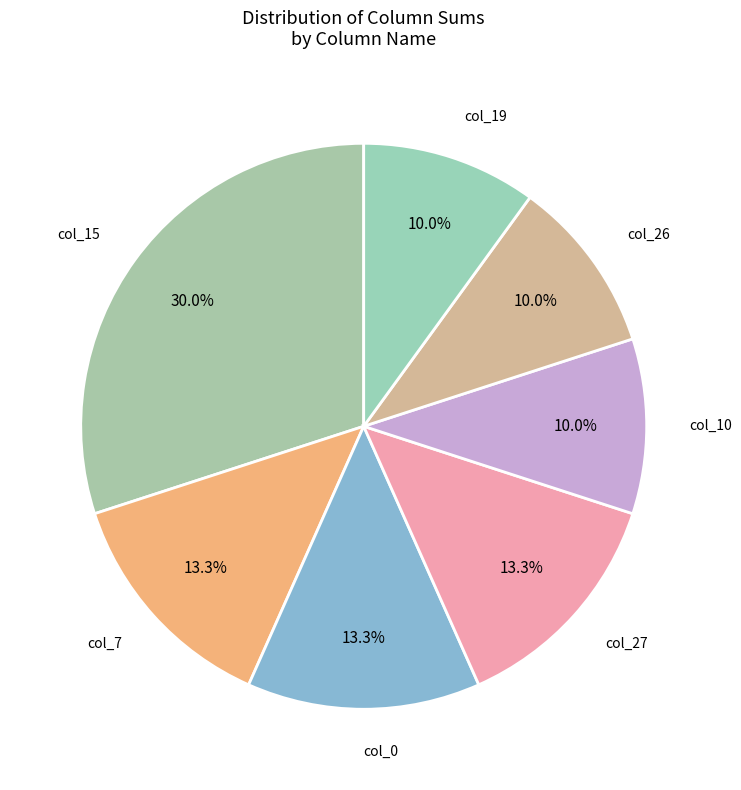

Which slice is the largest?

col_15